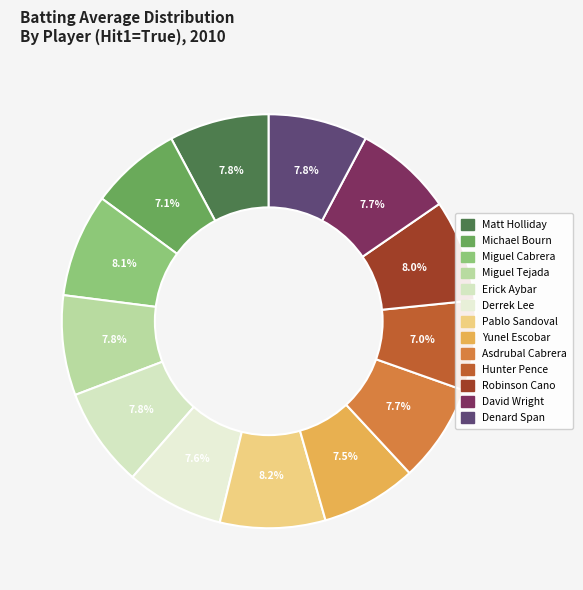

To the nearest percent, what is the average slice percentage?

8%